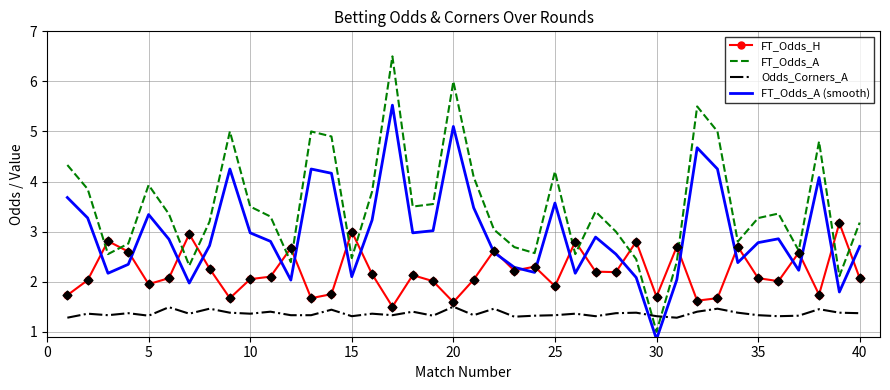

Which series has the largest total across all categories?

FT_Odds_A